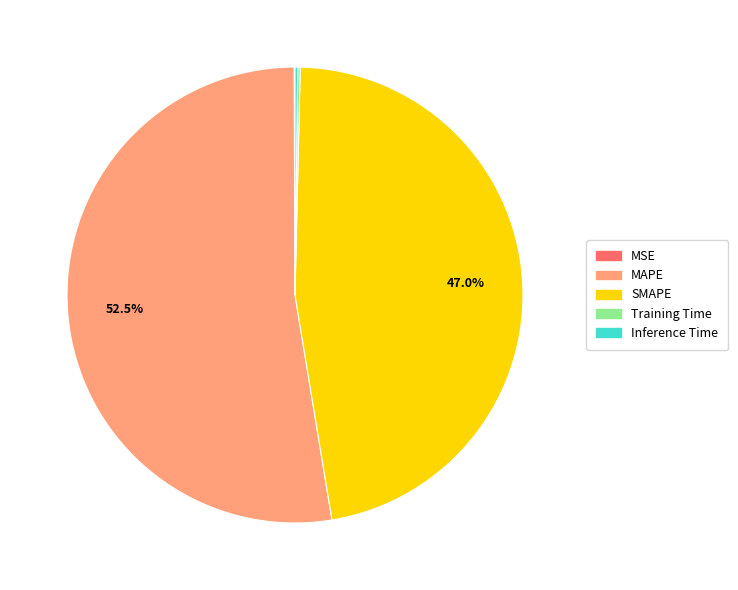

Which slice is the largest?

MAPE